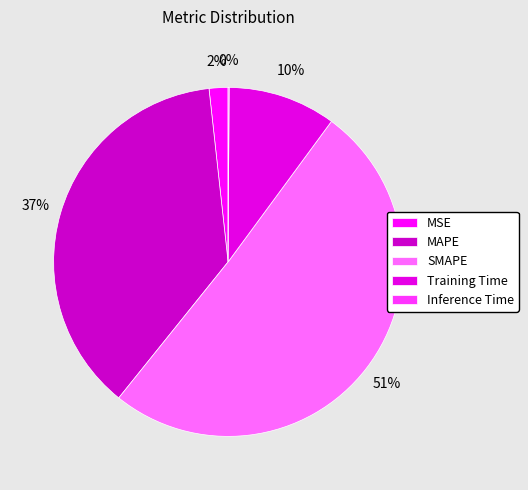

To the nearest percent, what percentage of the pie is MSE?

2%